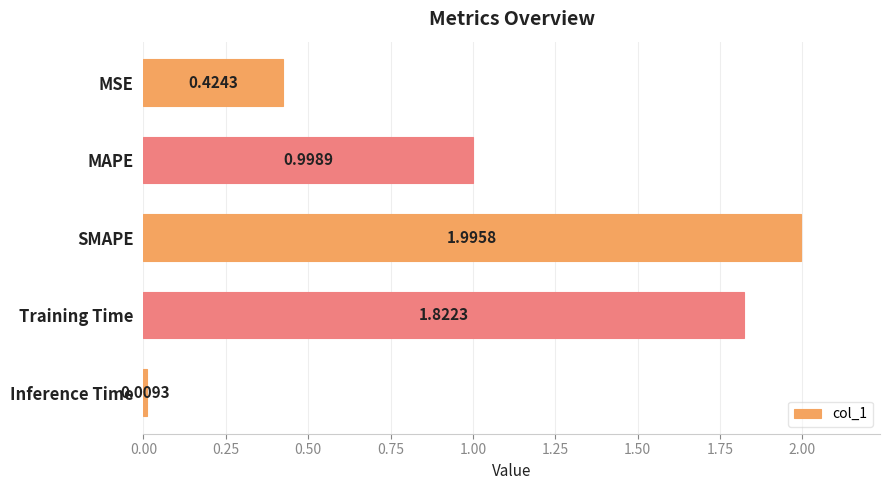

Where is the data nearest to the value 1?

MAPE